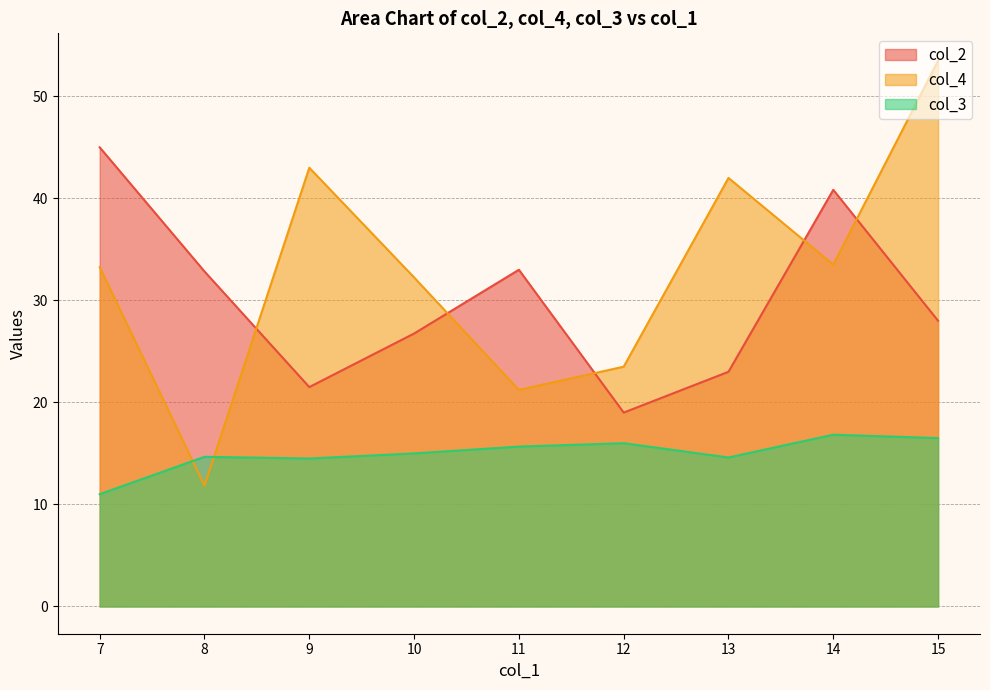

Where is col_2 nearest to the value 30?

15